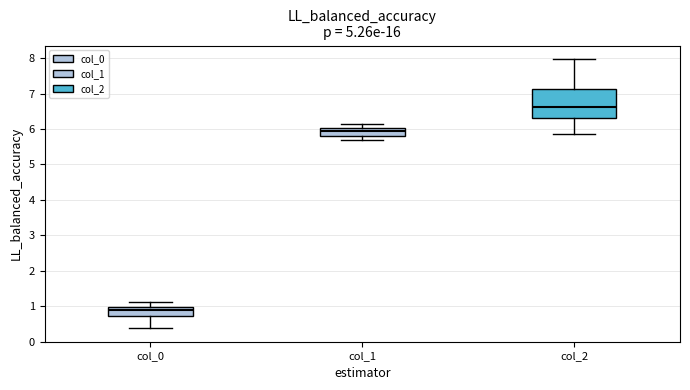

Comparing the boxes themselves (not the whiskers), which one is the tallest?

col_2